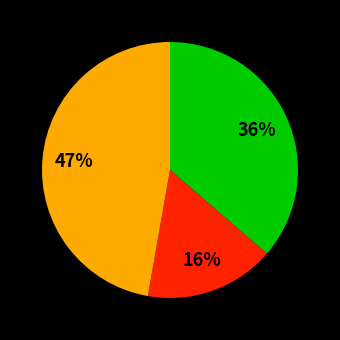

To the nearest percent, what is the difference between the largest and smallest slice percentages?

31%